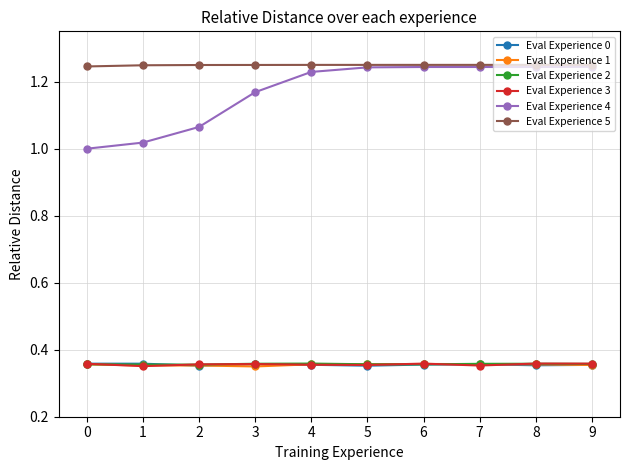

What is the total value across all series at 2?

3.7